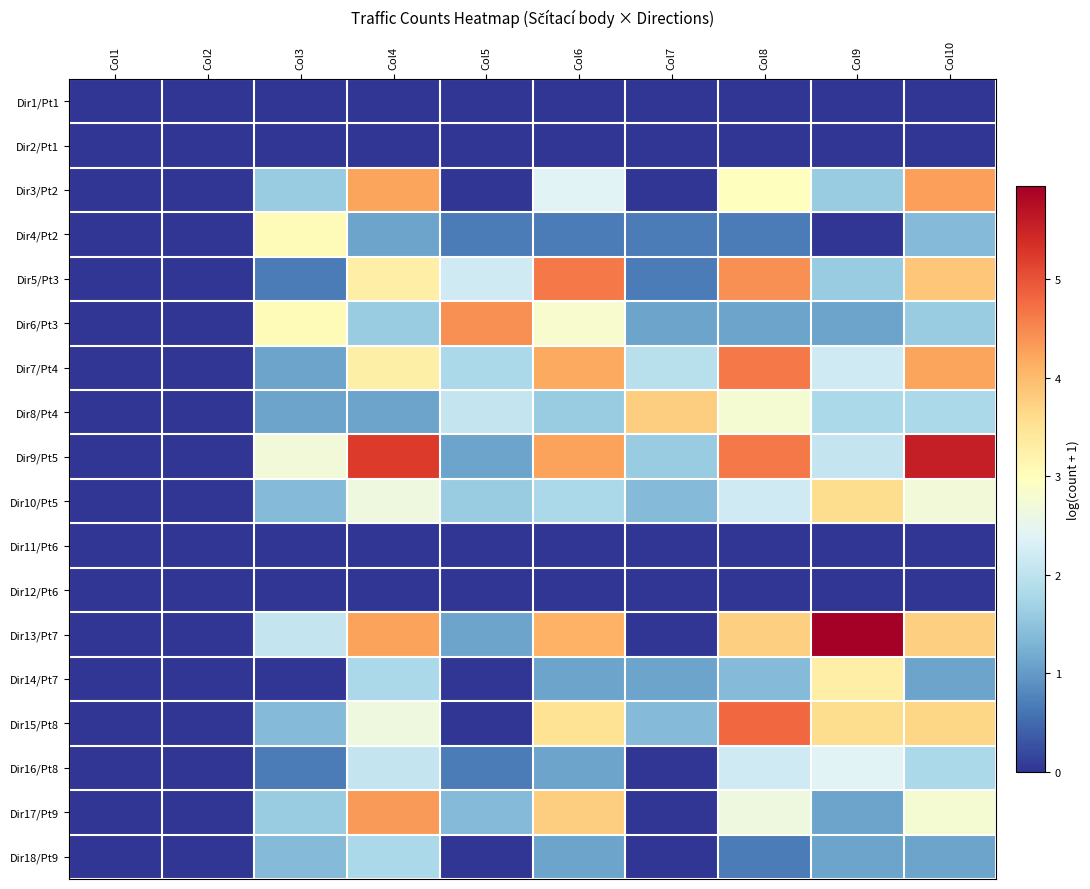

Which has a higher value, Col6 or Col7?

Col6